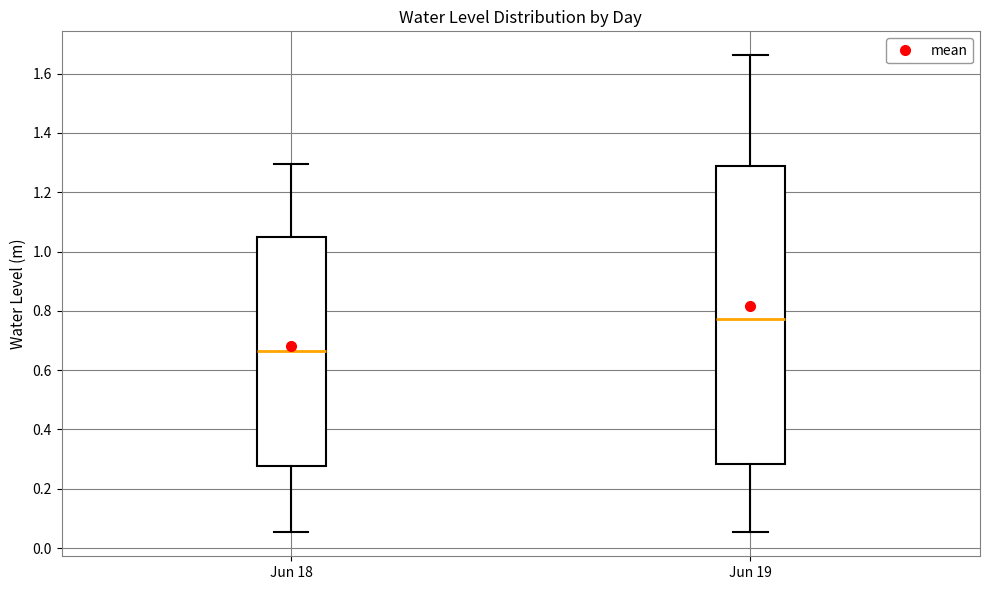

Reading left to right, read every box against the y-axis: the position of its median line, the range the box covers, and the ends of its whiskers. The values are not printed on the chart, so give them approximately, as read against the axis.

Jun 18: median 0.66, box 0.28 to 1.04, whiskers 0.06 to 1.30
Jun 19: median 0.78, box 0.28 to 1.28, whiskers 0.06 to 1.66